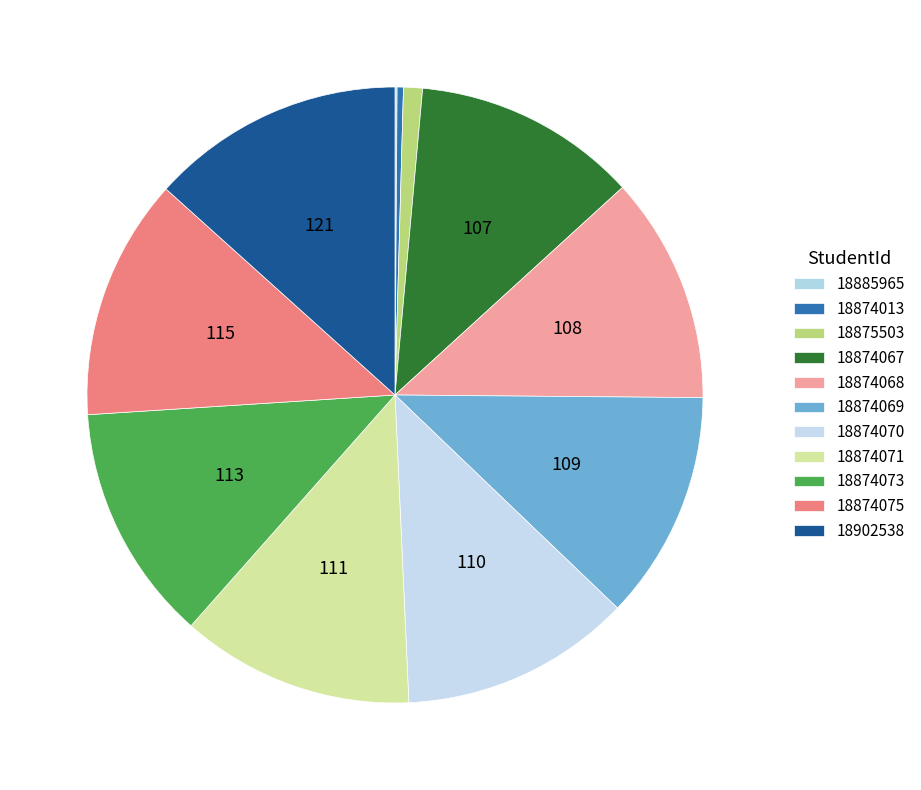

Does 18874073 represent more than half of the total?

No